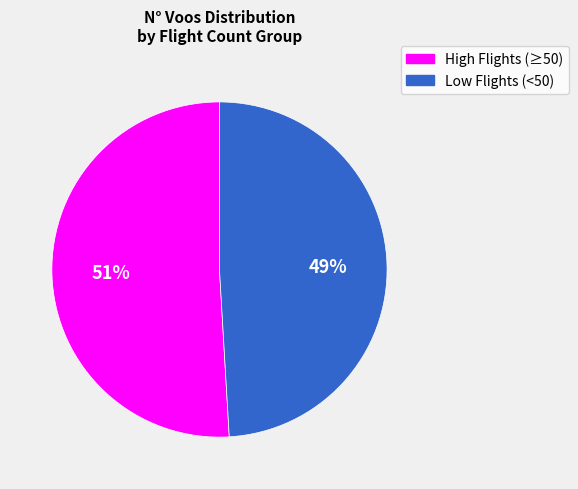

How many slices are in this pie chart?

2